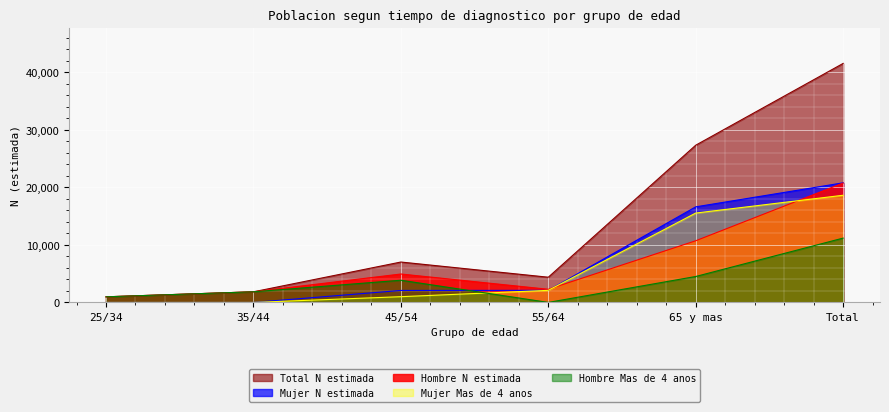

What is the label of the 3rd point from the right?

55/64